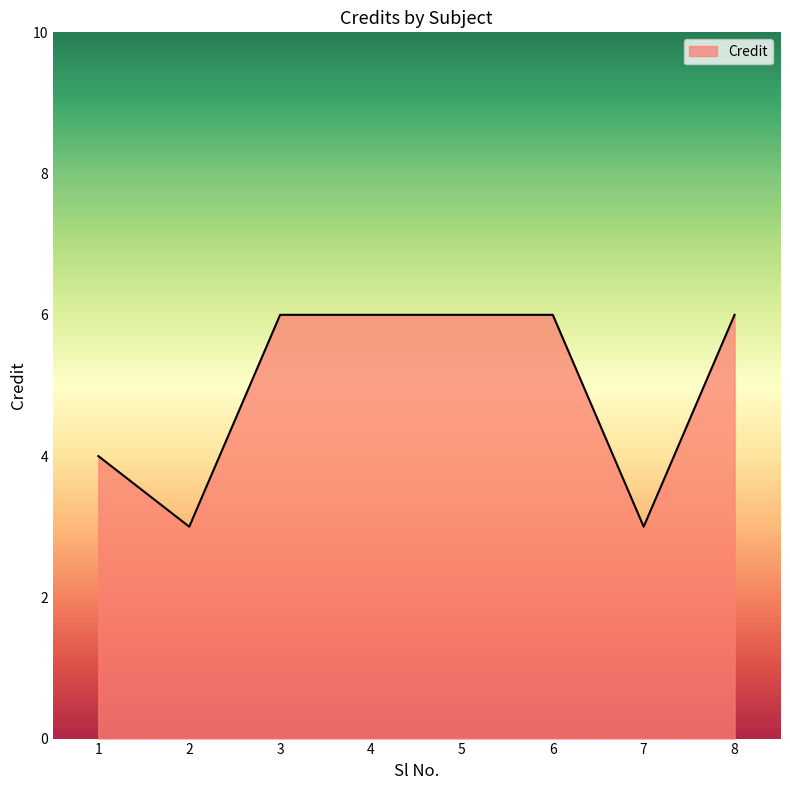

What is the difference between the values at 2 and 3?

3